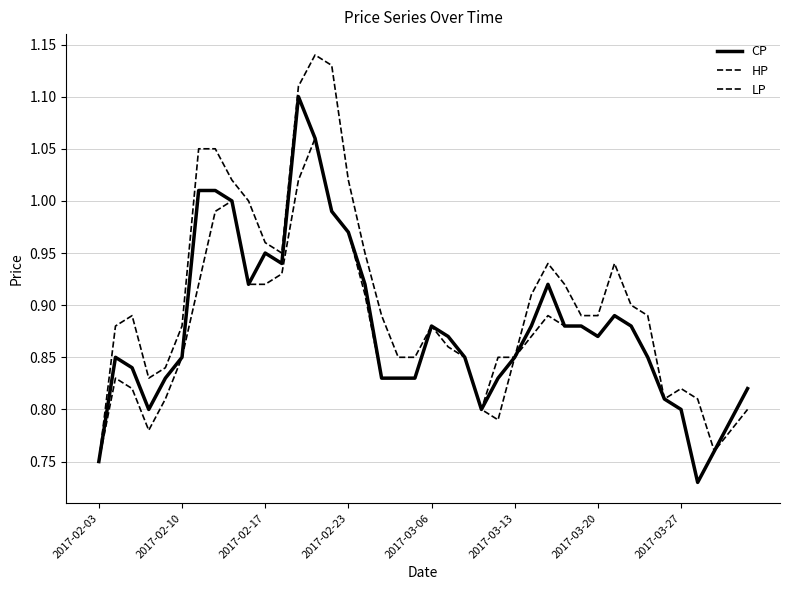

Does the chart display data point markers on the line(s)?

No